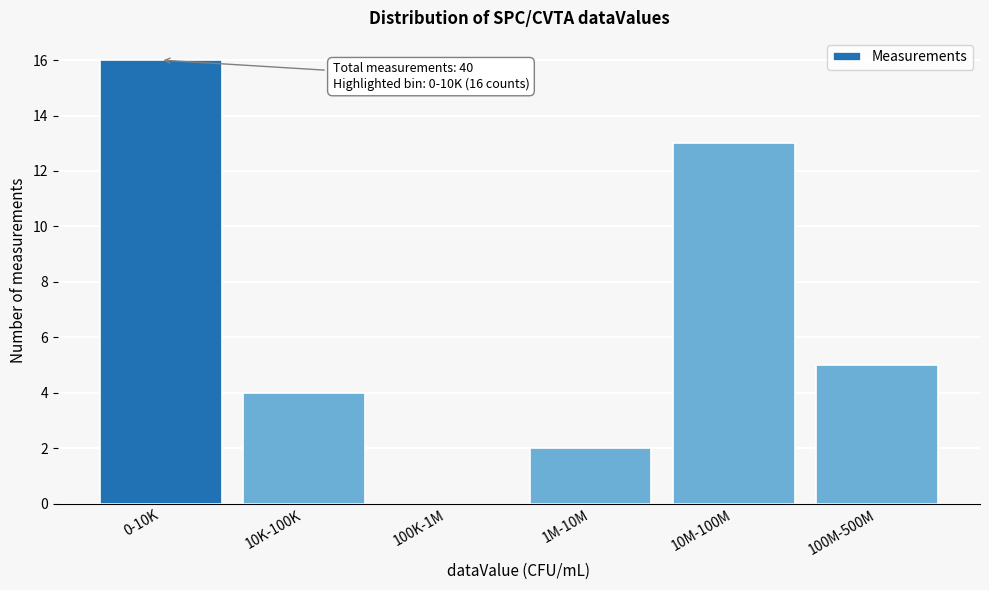

Reading left to right, list all the values displayed in this chart.

0-10K=16	10K-100K=4	100K-1M=0	1M-10M=2	10M-100M=13	100M-500M=5